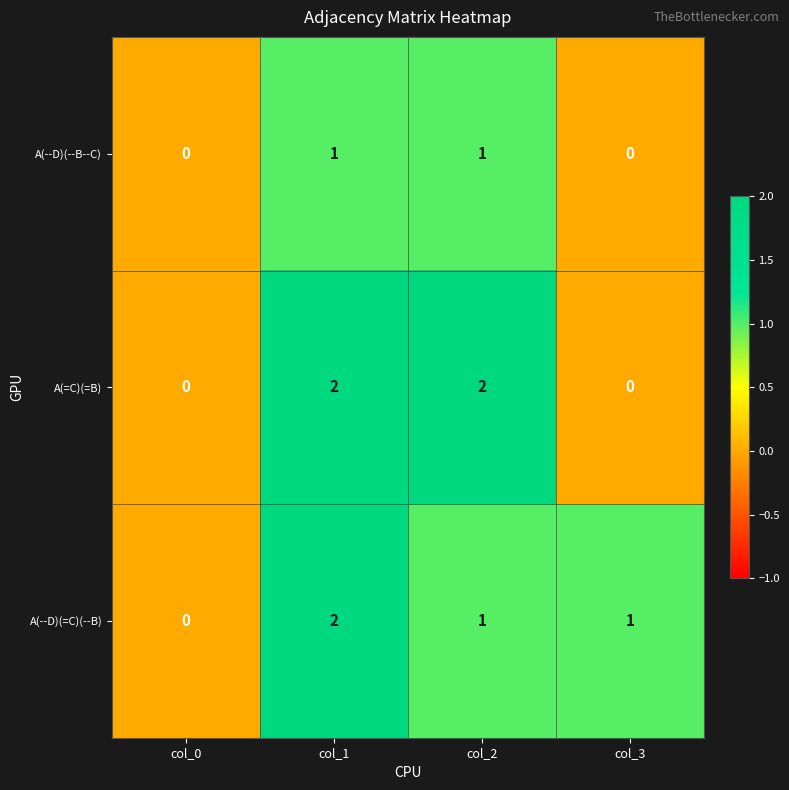

The A(--D)(--B--C) series shows 2 at col_2. True or false?

False